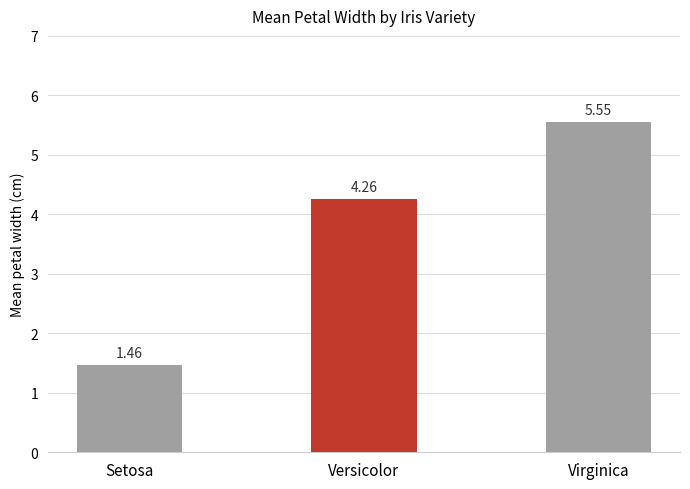

What is the label of the 3rd bar from the right?

Setosa